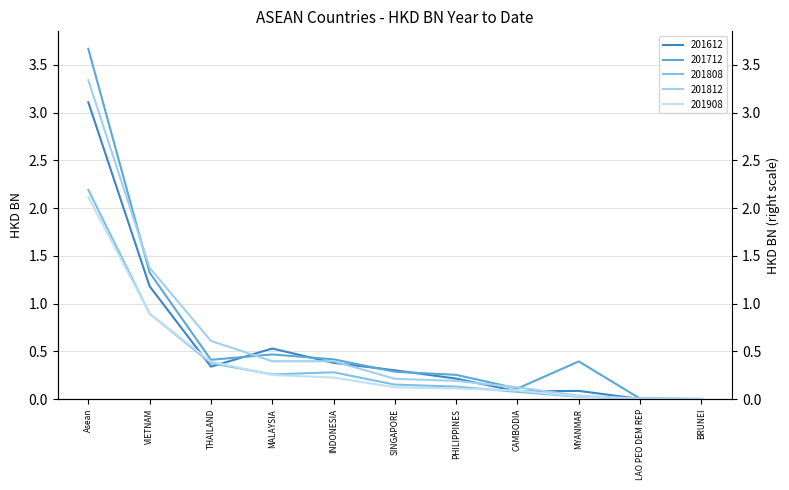

What is the difference between the second highest and second lowest values in the 201808 series?

0.9